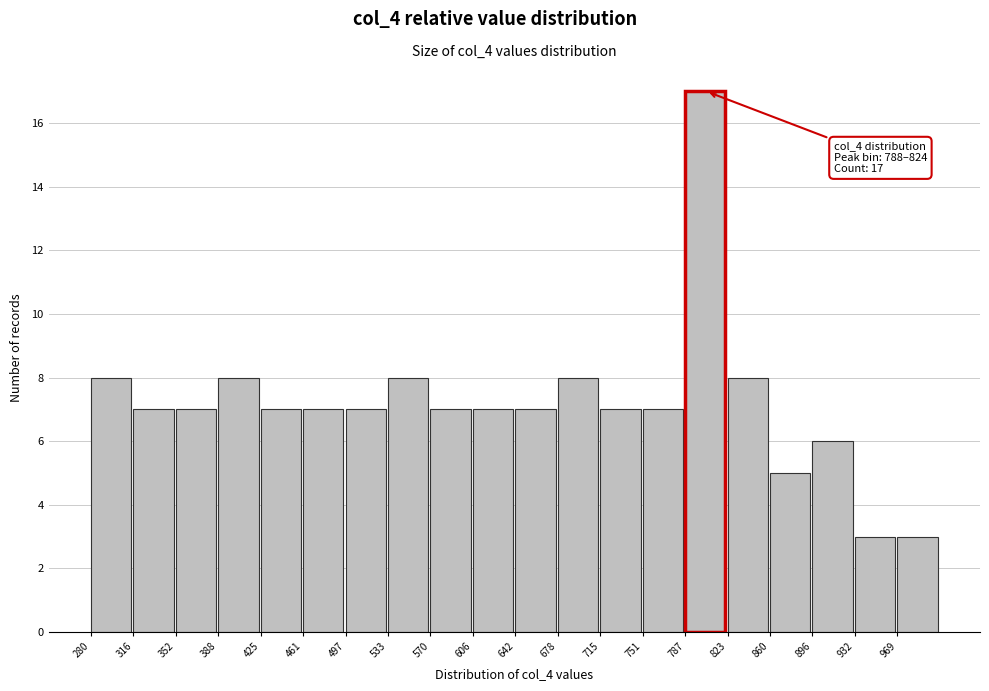

Over which range of the x-axis is the bar tallest?

790 to 825